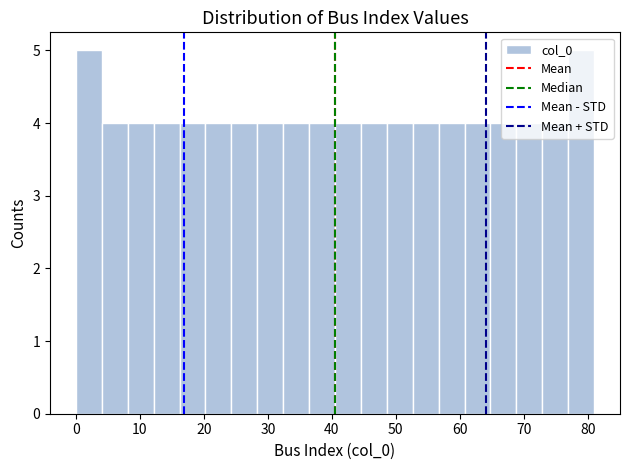

Reading left to right, transcribe this chart: for each bar, give the range it covers on the x-axis and its height. Neither the bar edges nor the heights are printed on the chart, so give them approximately, as read against the axes.

0 to 4: 5
4 to 8: 4
8 to 12: 4
12 to 16: 4
16 to 20: 4
20 to 24: 4
24 to 28: 4
28 to 32: 4
32 to 36: 4
36 to 41: 4
41 to 45: 4
45 to 49: 4
49 to 53: 4
53 to 57: 4
57 to 61: 4
61 to 65: 4
65 to 69: 4
69 to 73: 4
73 to 77: 4
77 to 81: 5